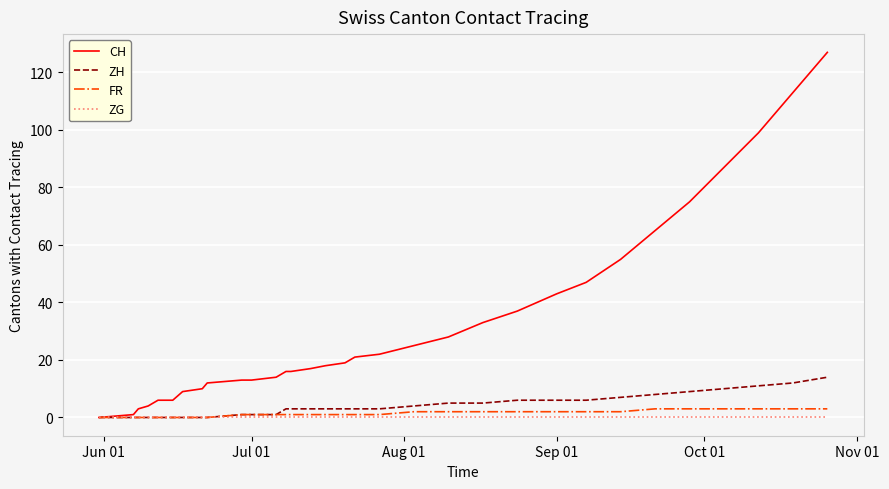

What is the greatest value displayed?

127